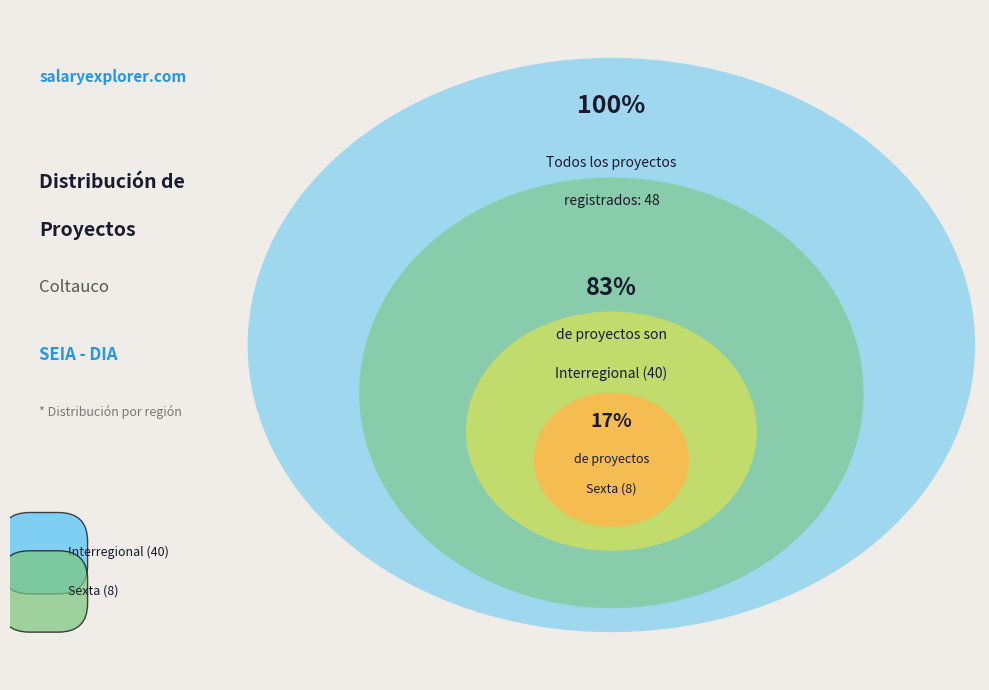

Count the number of slices in the pie.

2